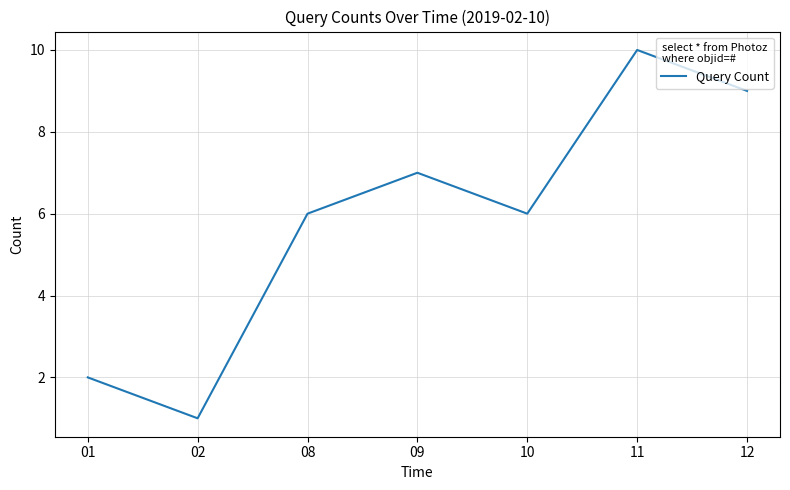

True or false: the data has more than 1 interior local peaks.

True